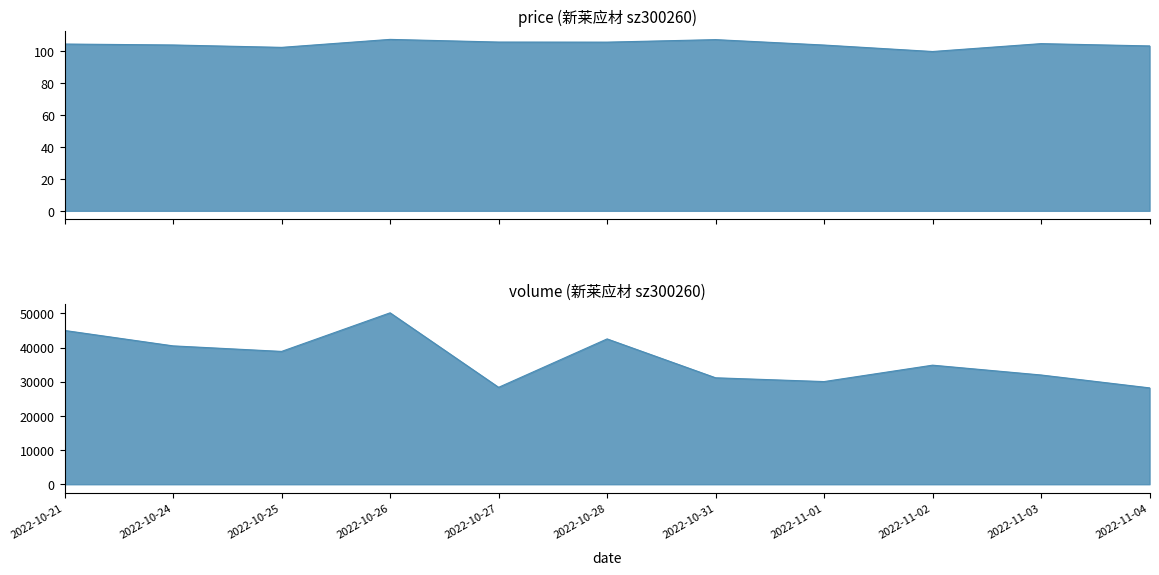

Is the value of volume at 2022-11-01 greater than the value of price at 2022-11-03?

Yes